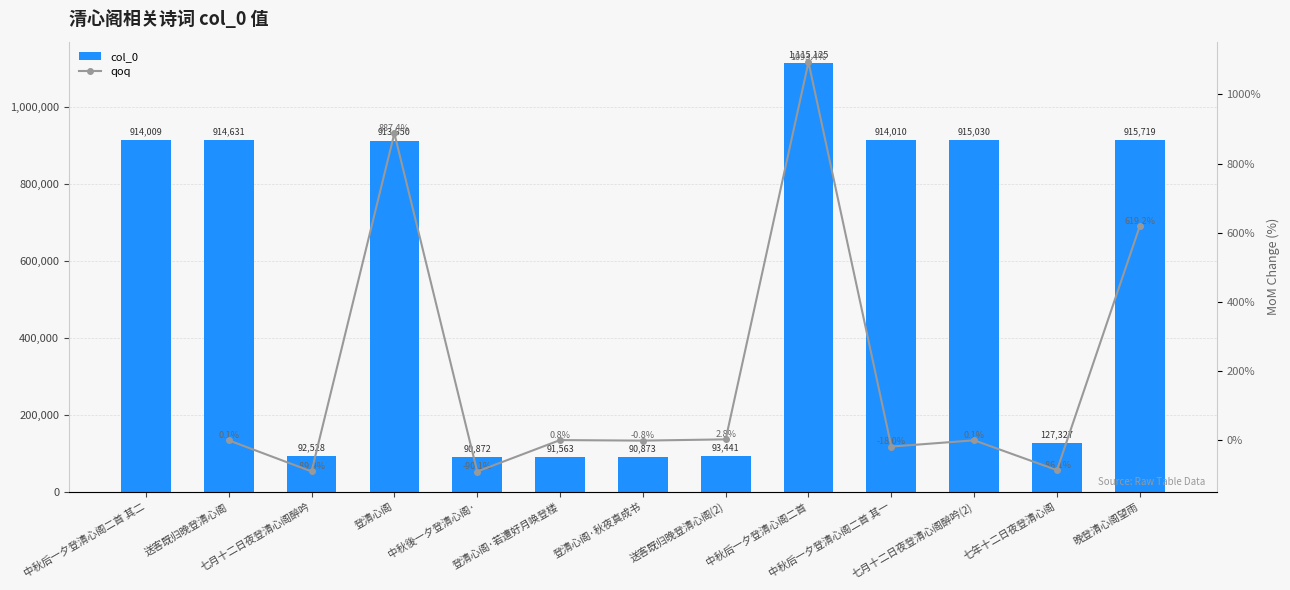

What is the difference between the maximum and minimum values?

1024253